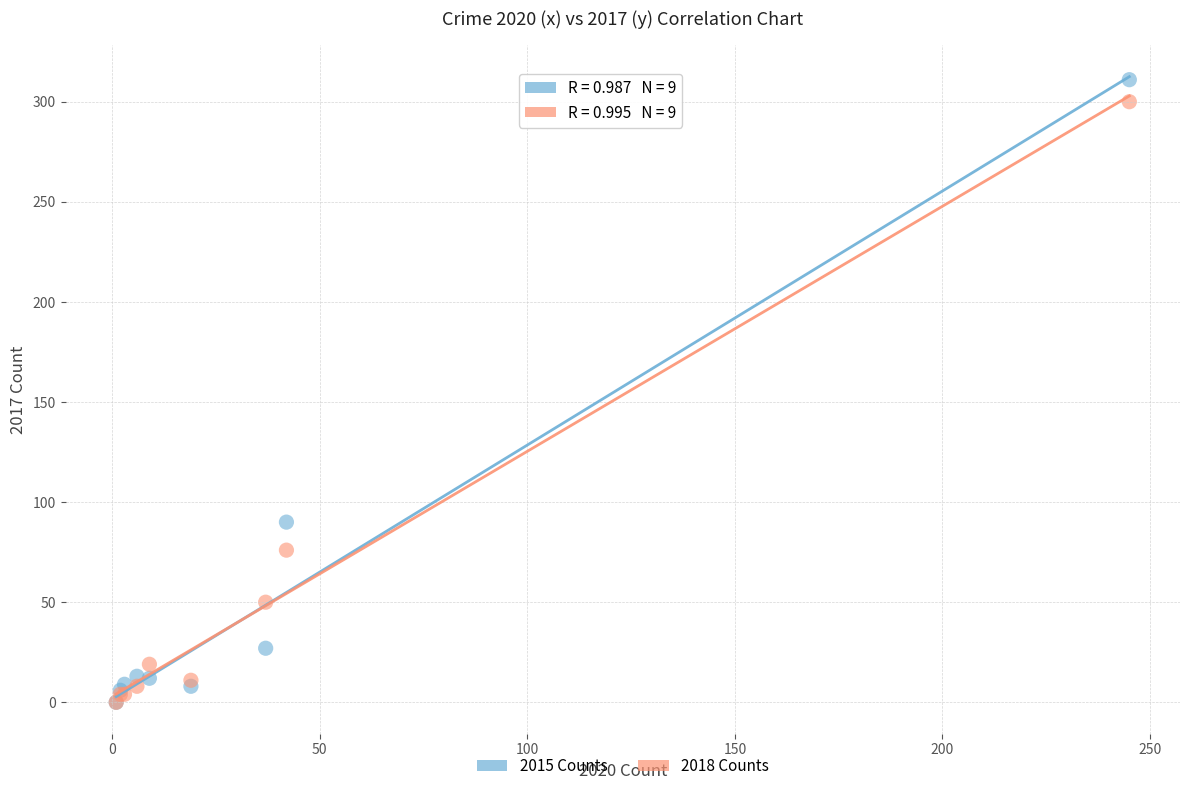

Which series has the widest spread of Y values?

2015 Counts